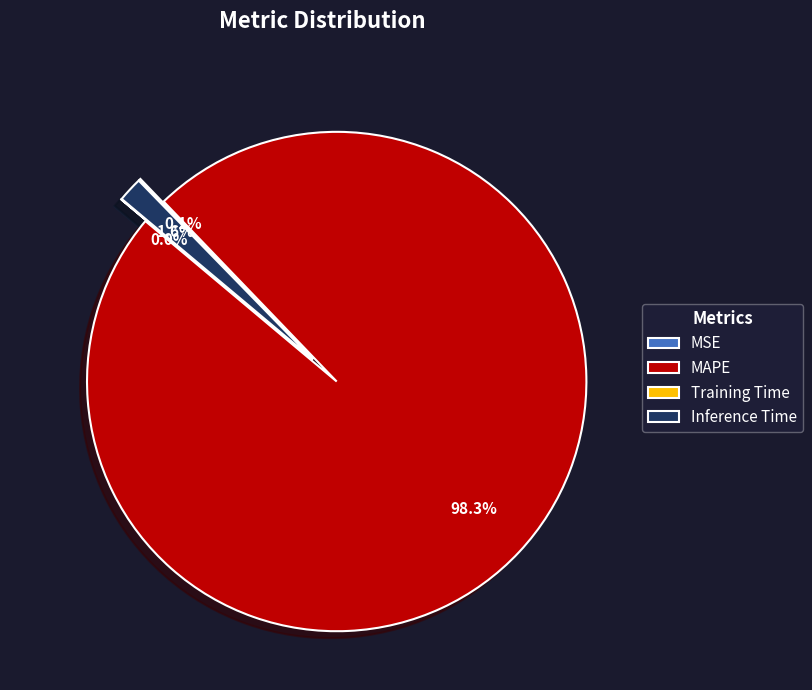

What is the change in value from MSE to MAPE?

+62.6